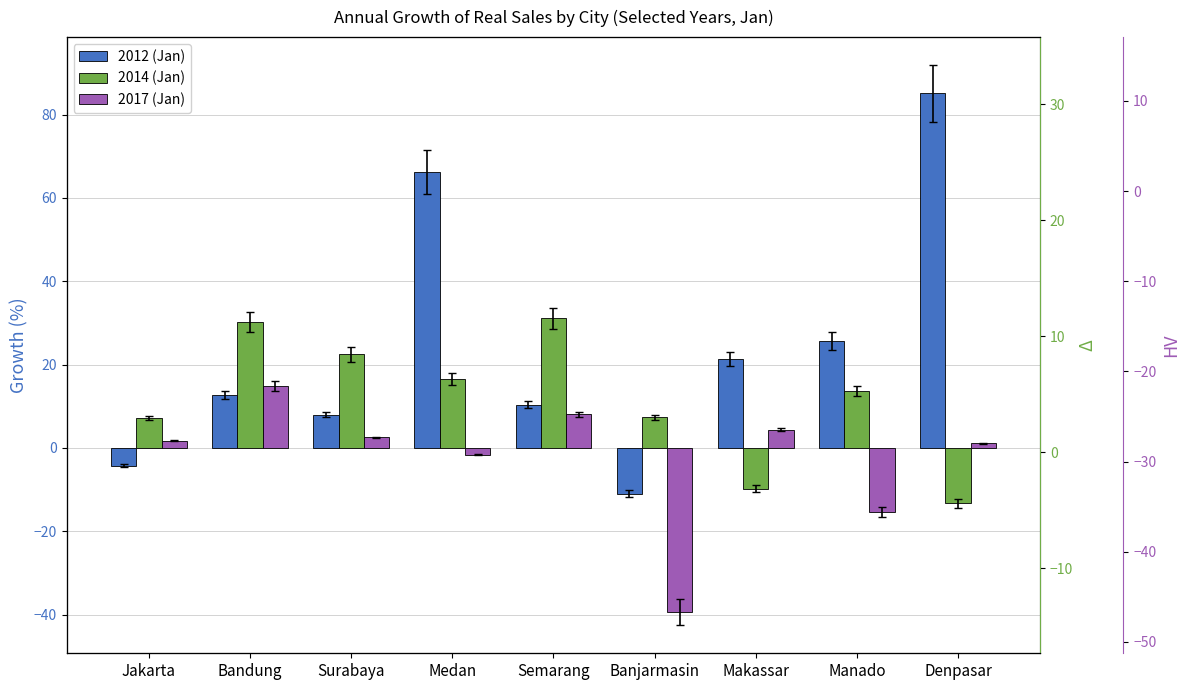

What is the label of the 5th bar from the left?

Semarang